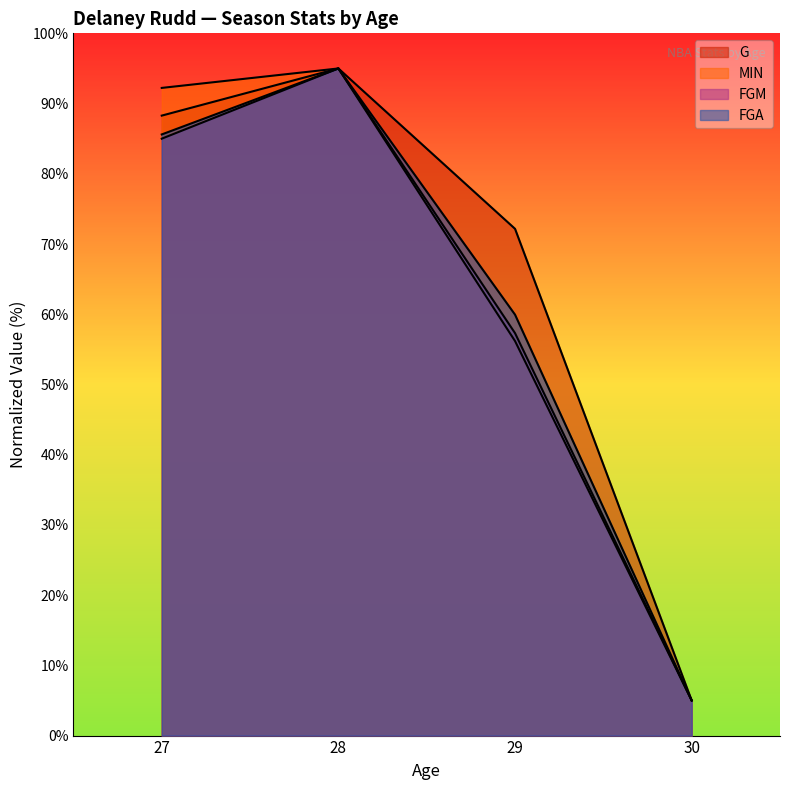

What are all the series names shown in the legend?

G, MIN, FGM, FGA